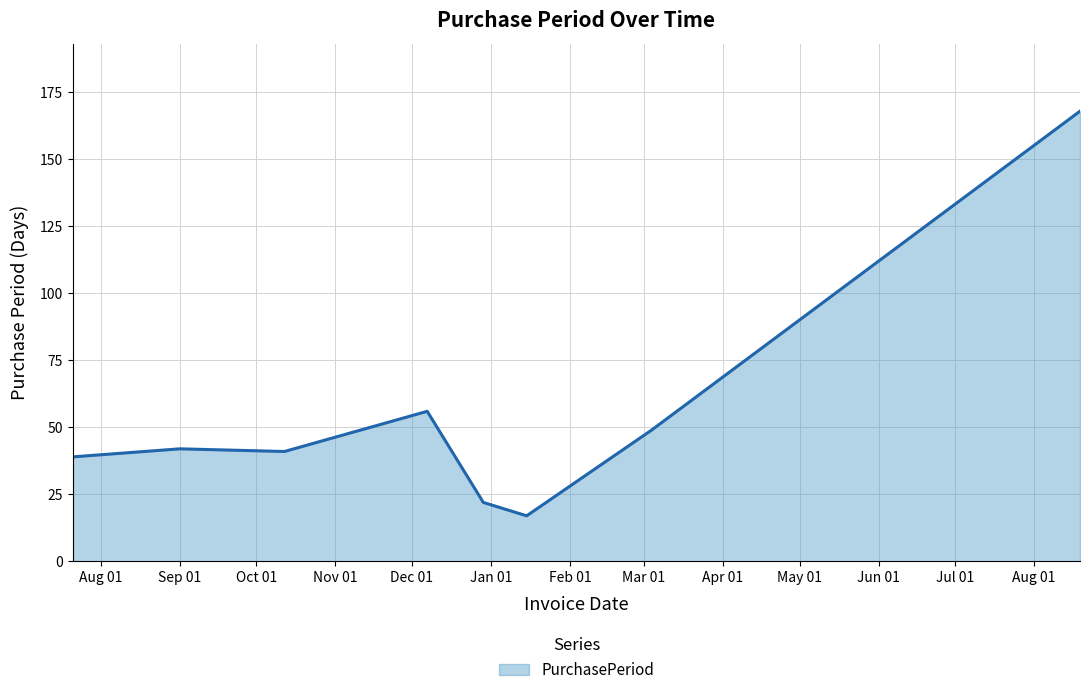

True or false: the data has more than 2 interior local peaks.

False